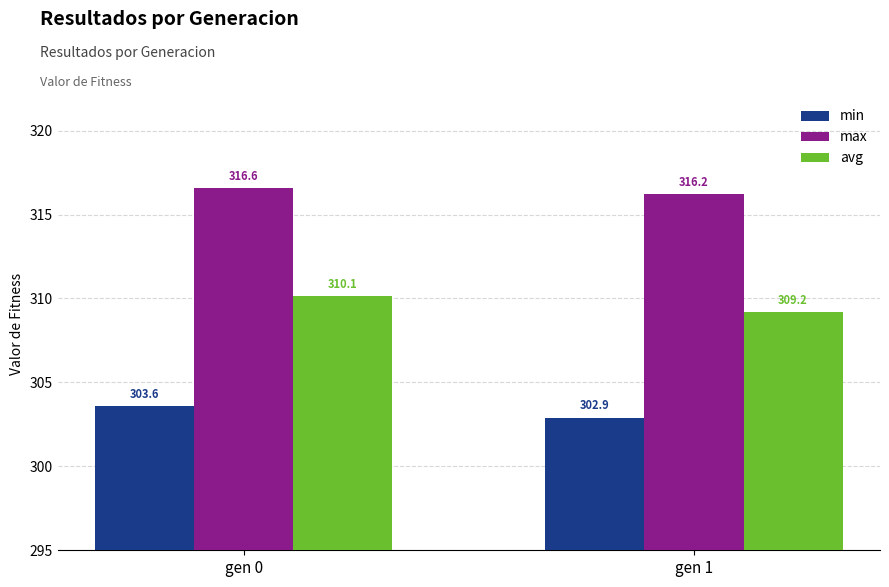

How many max values are between 316 and 317?

2